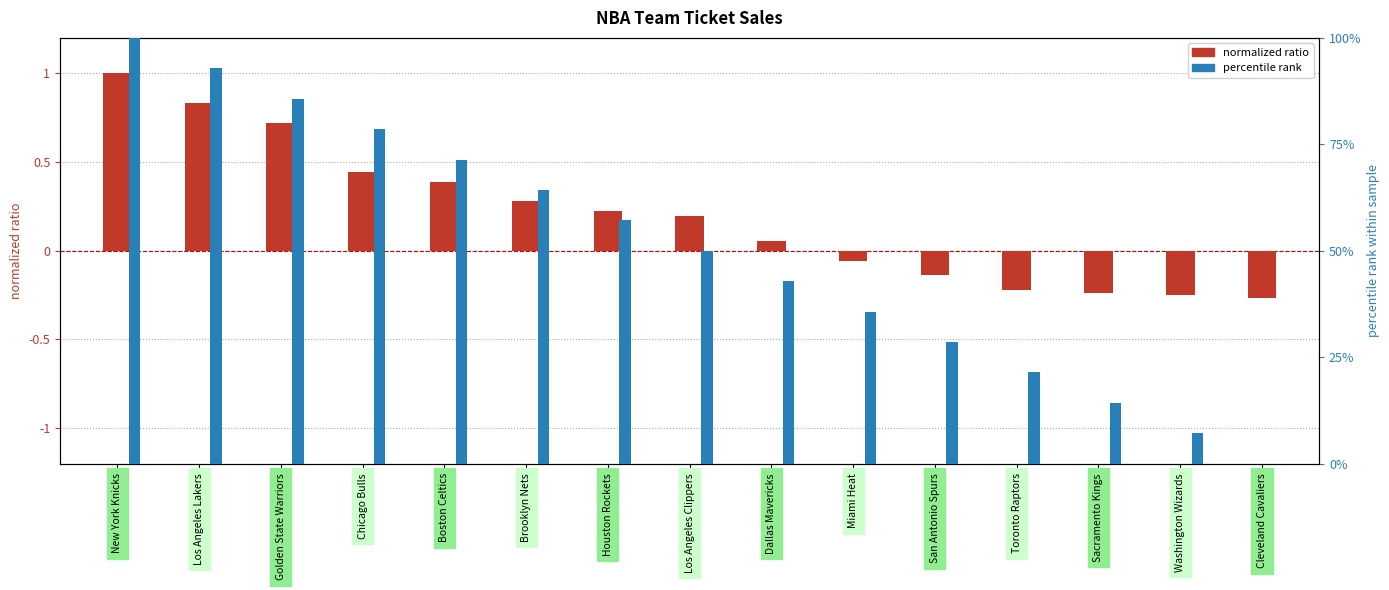

At which label does percentile rank reach its minimum?

Cleveland Cavaliers